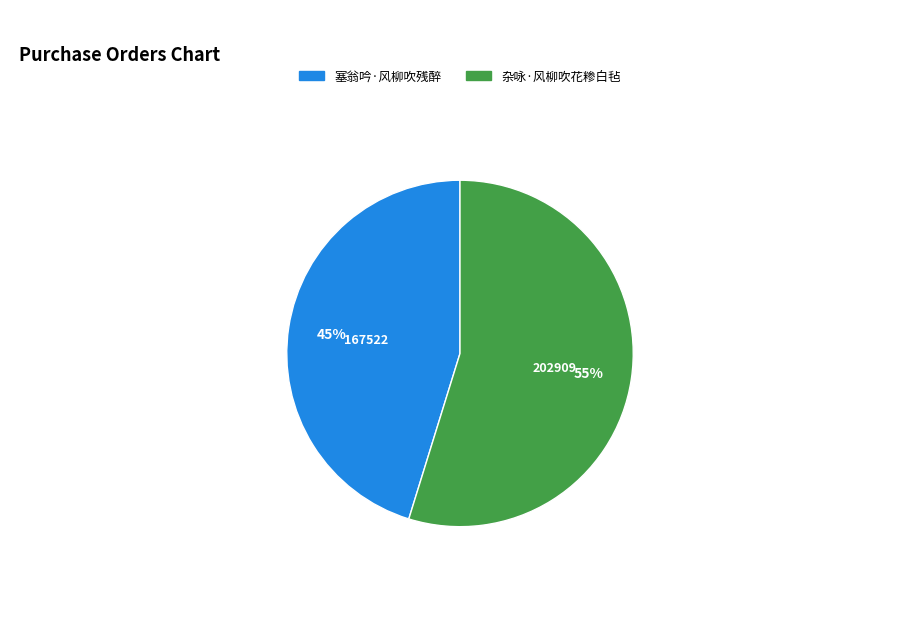

How many segments does this pie chart have?

2